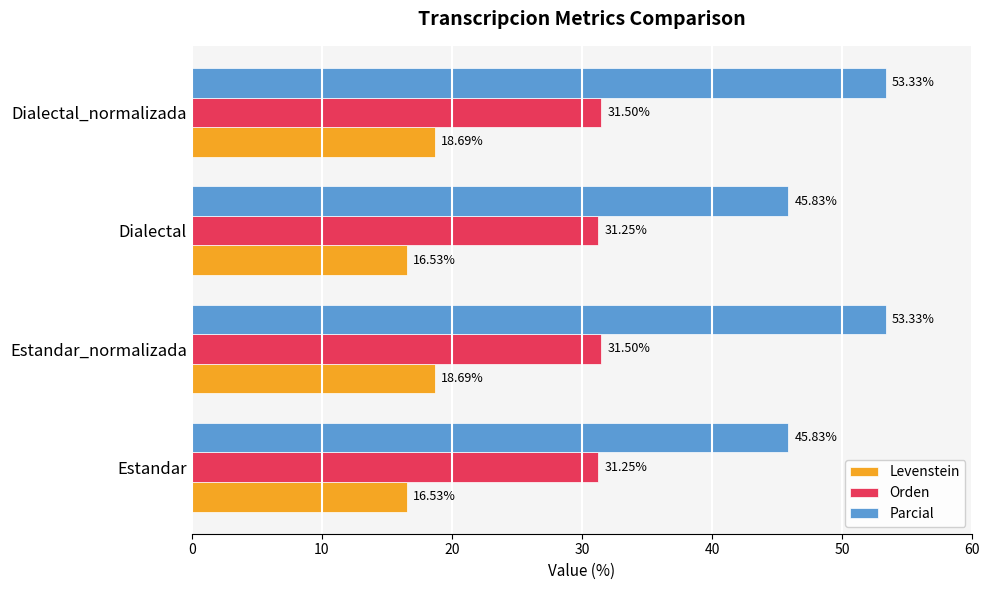

How many data points in Parcial are above 53?

2